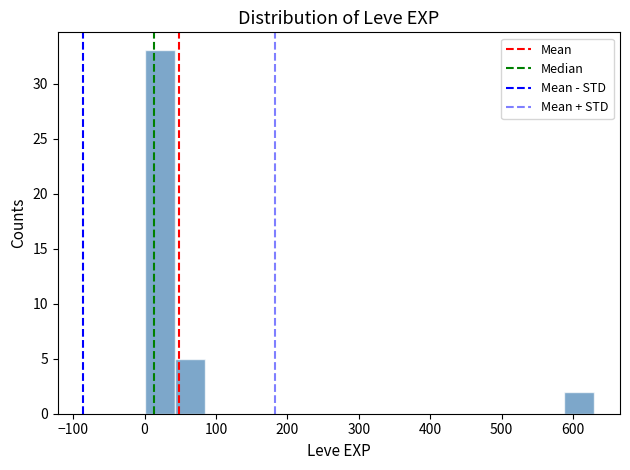

Reading left to right, transcribe this chart: for each bar, give the range it covers on the x-axis and its height. Neither the bar edges nor the heights are printed on the chart, so give them approximately, as read against the axes.

0 to 40: 33
40 to 80: 5
80 to 130: 0
130 to 170: 0
170 to 210: 0
210 to 250: 0
250 to 290: 0
290 to 340: 0
340 to 380: 0
380 to 420: 0
420 to 460: 0
460 to 500: 0
500 to 550: 0
550 to 590: 0
590 to 630: 2